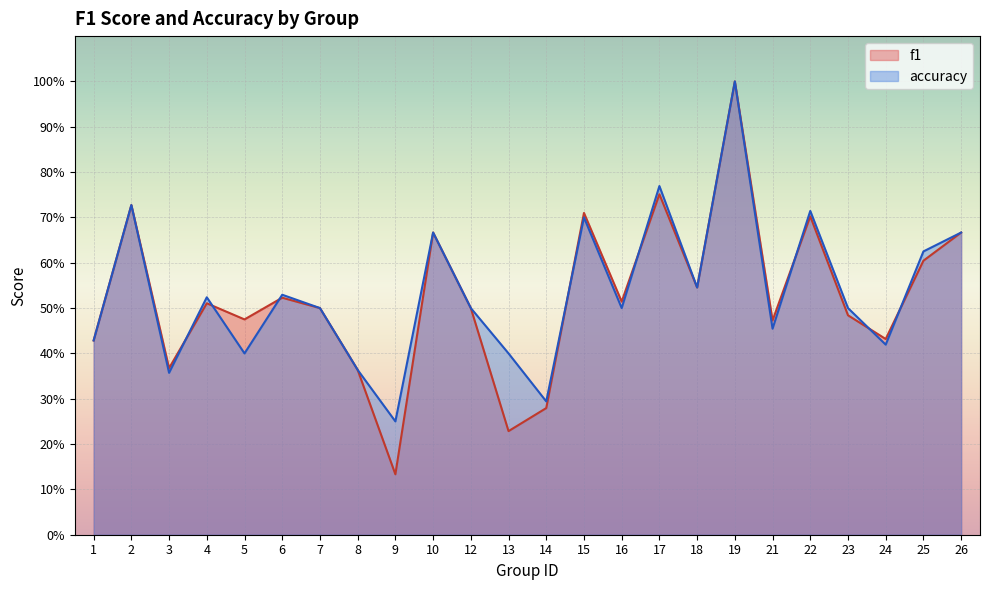

What is the average value of the f1 series?

0.5